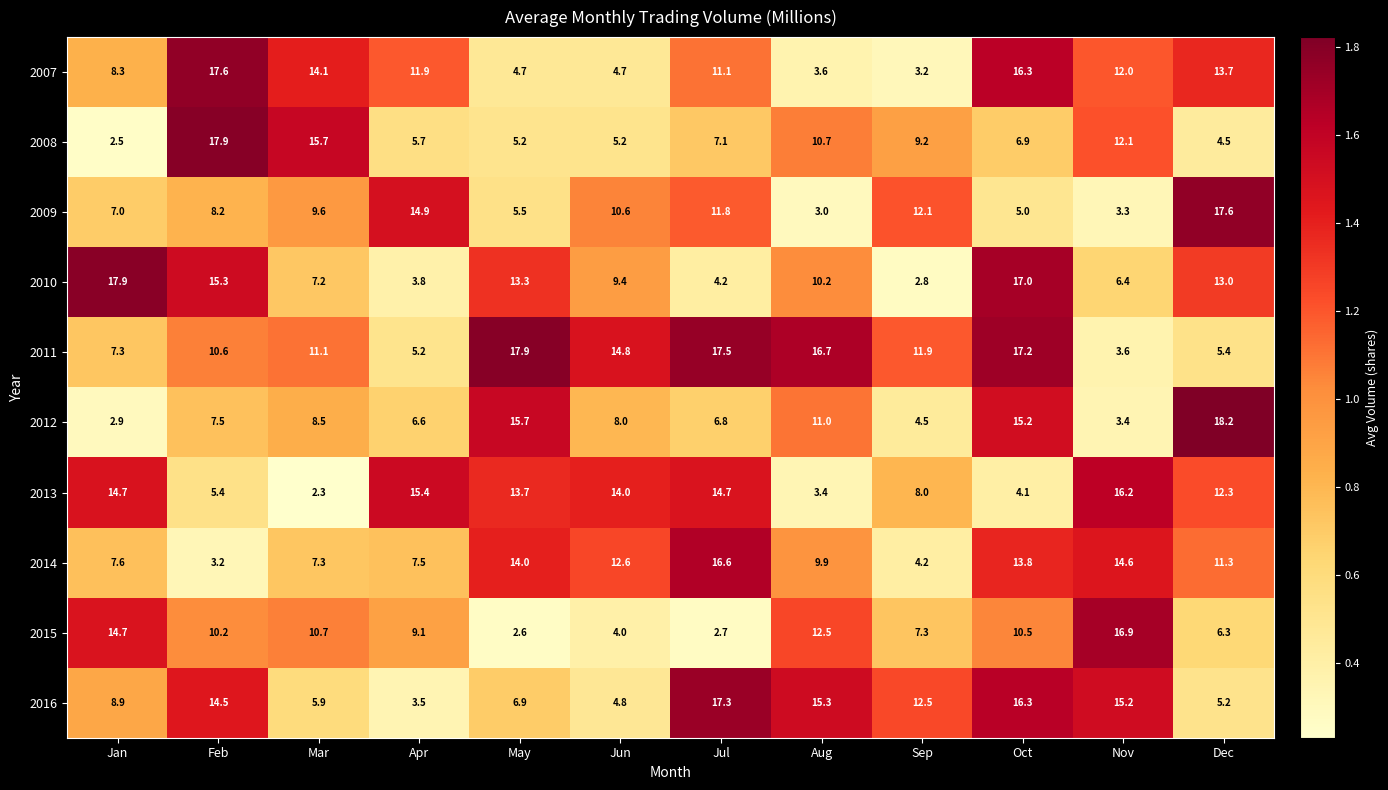

Where is 2012 nearest to the value 10?

Aug